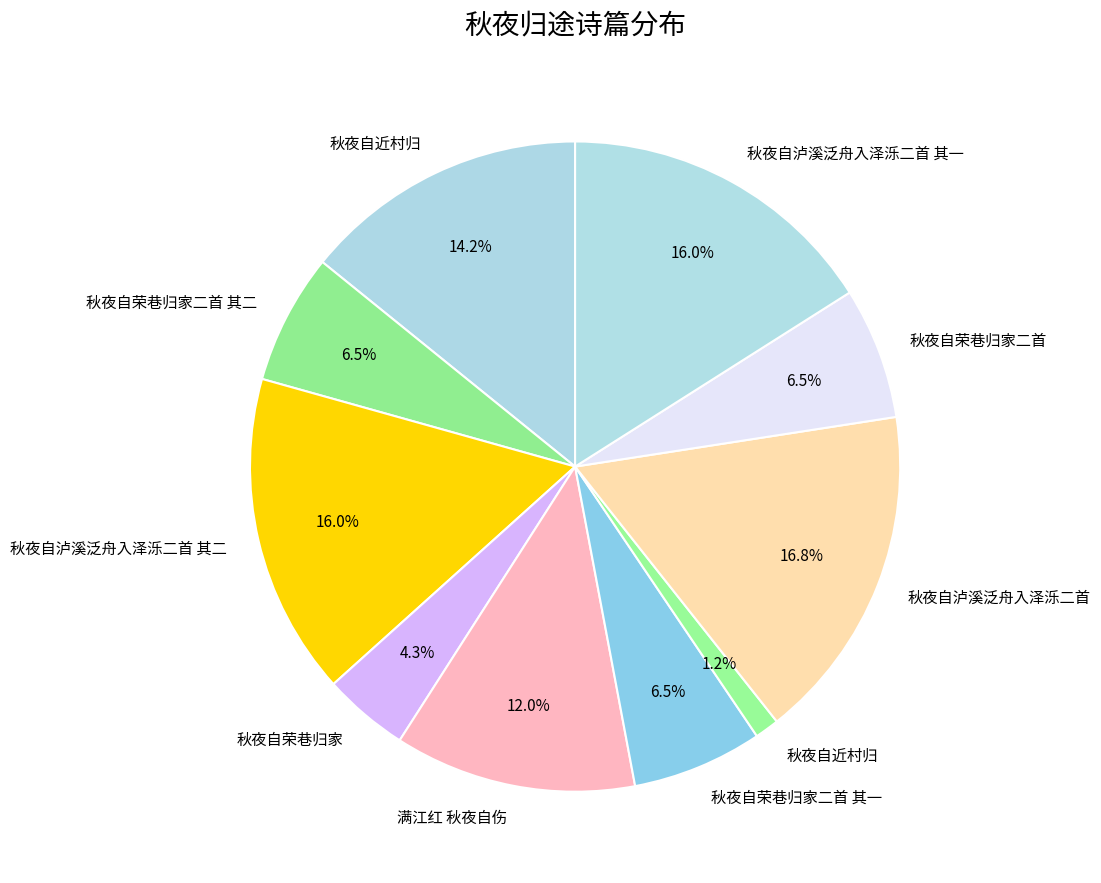

Which slice is the smallest?

秋夜自近村归